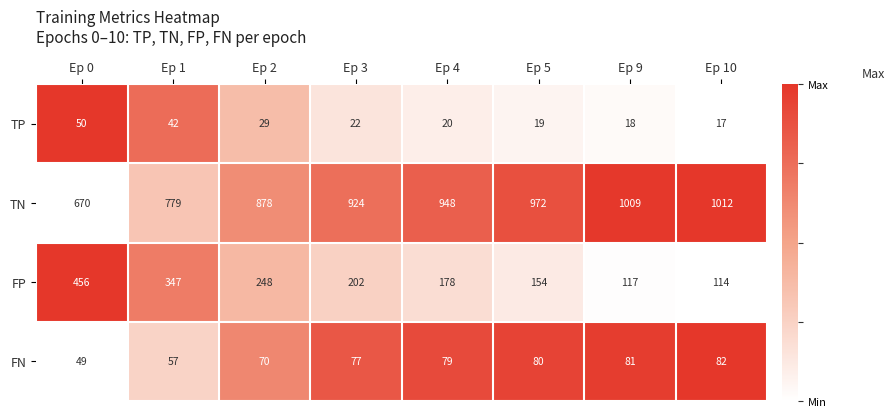

Where is TP nearest to the value 33?

Ep 2